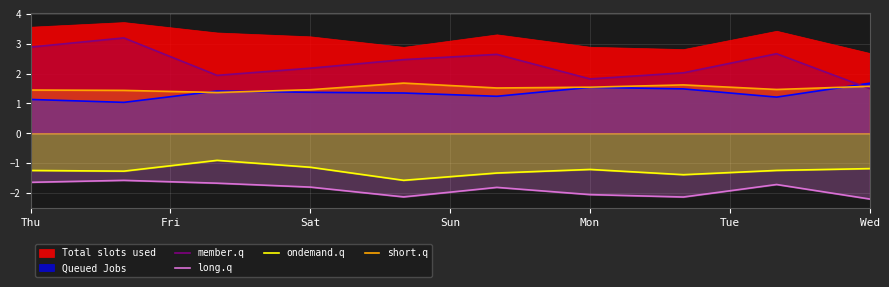

Read the member.q value at Wed.

1.5